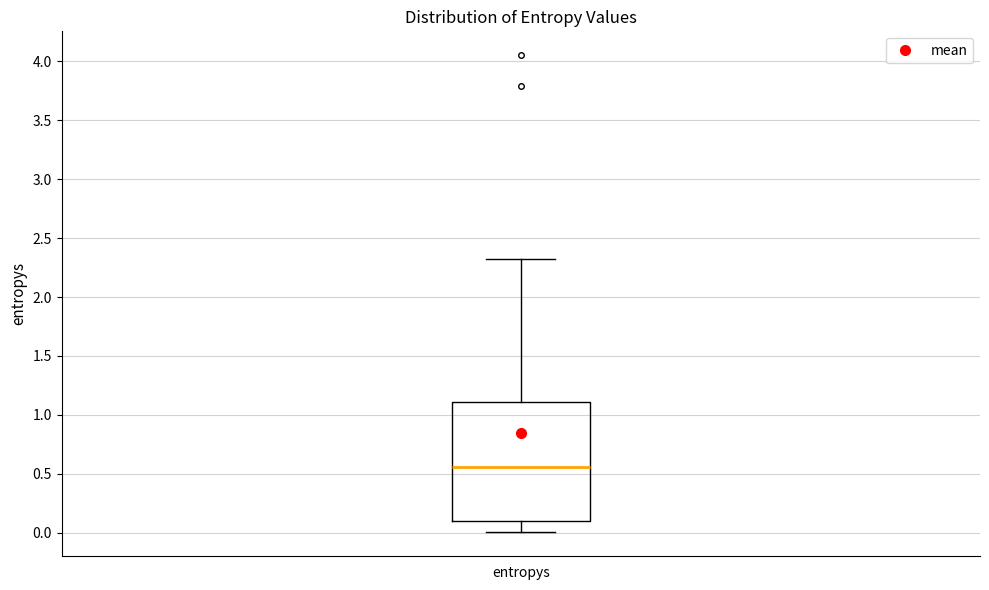

Read this box plot against the y-axis: the position of the median line, the range covered by the box, and the ends of both whiskers. The values are not printed on the chart, so give them approximately, as read against the axis.

median 0.55, box 0.10 to 1.10, whiskers 0.00 to 2.35